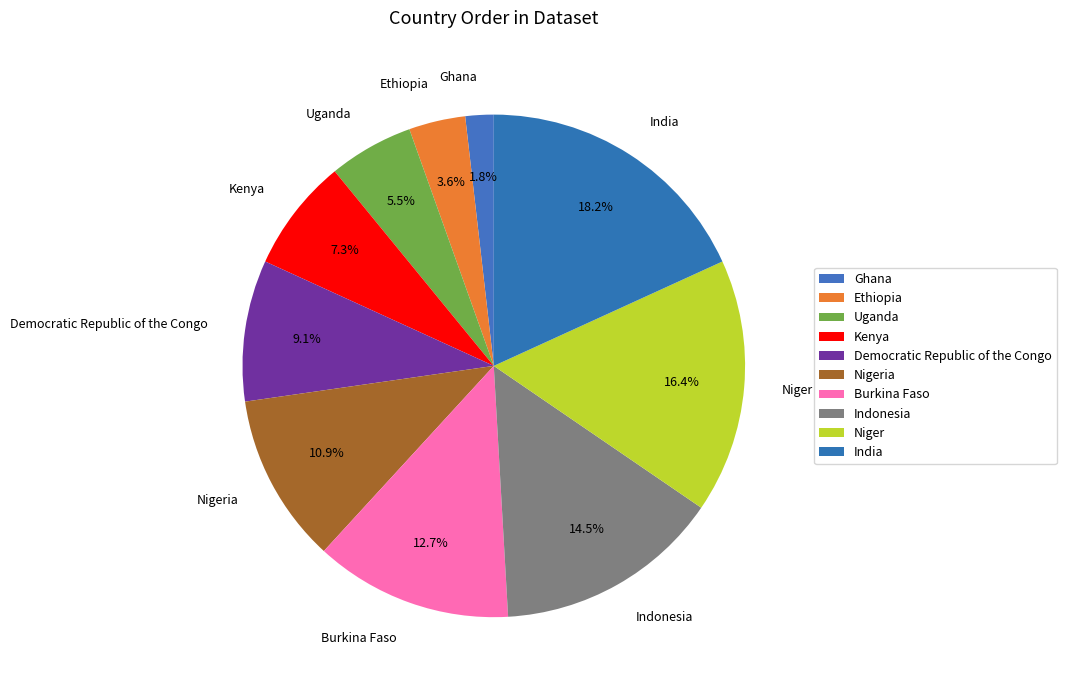

The Burkina Faso slice represents 13% of the pie. True or false?

True